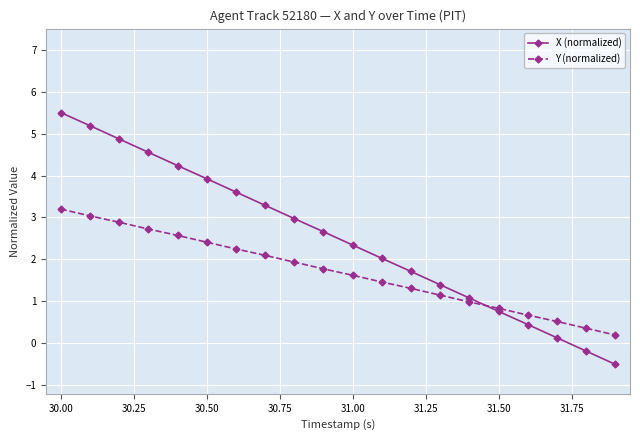

What is the maximum value for Y (normalized)?

3.2